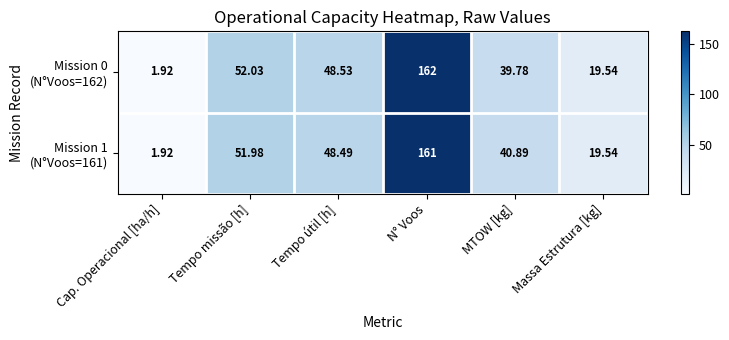

How many distinct data groups are displayed?

2